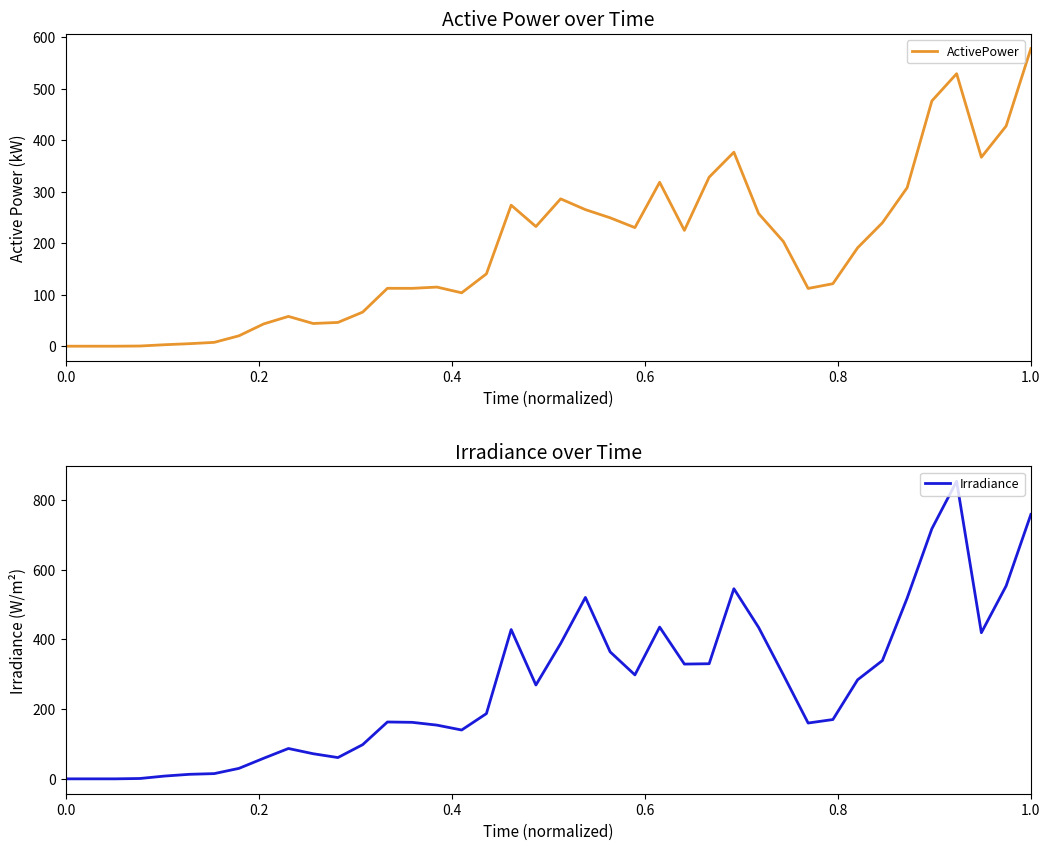

What is the maximum value for Irradiance?

853